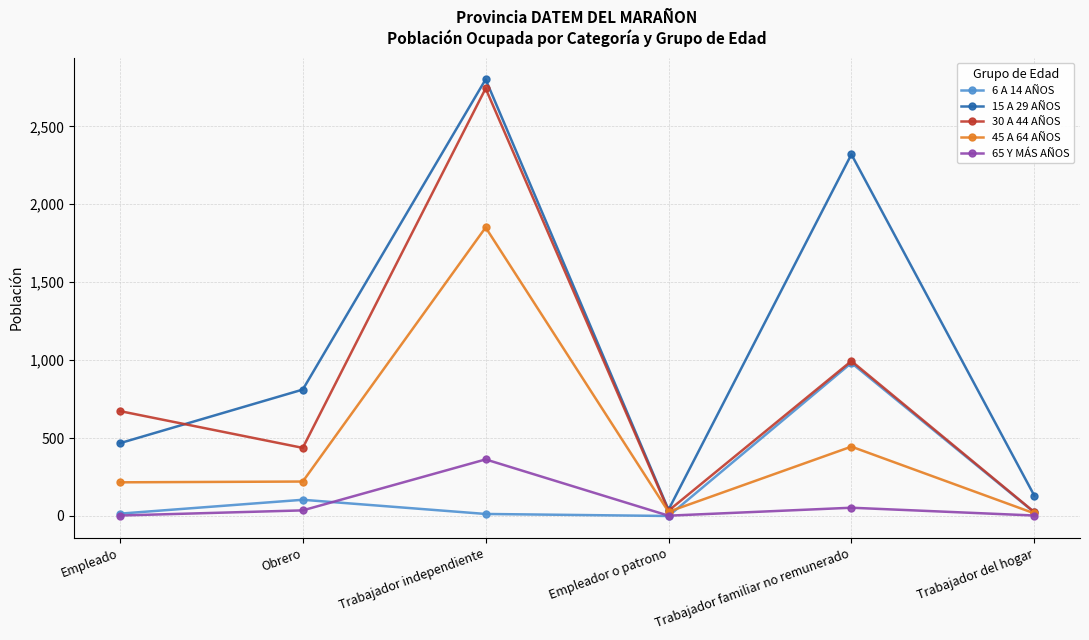

Which series has the largest total across all categories?

15 A 29 AÑOS